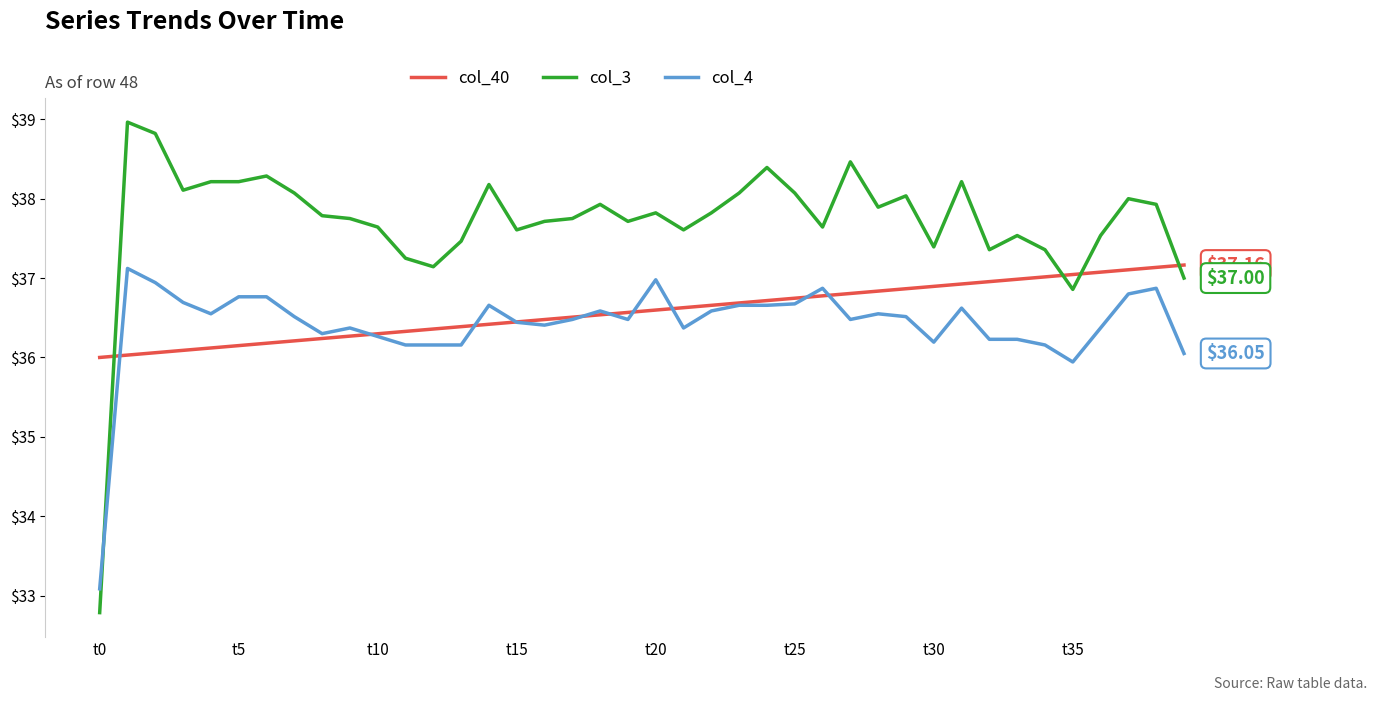

Which series has the largest range (max minus min)?

col_3